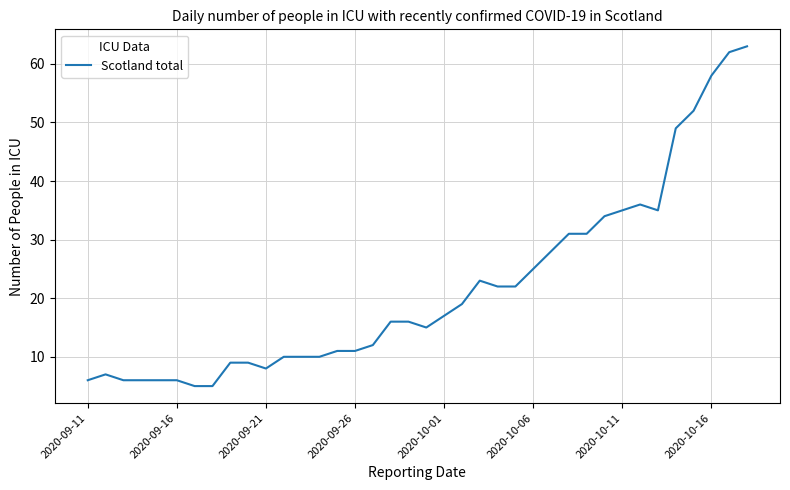

What is the minimum value shown in the chart?

5